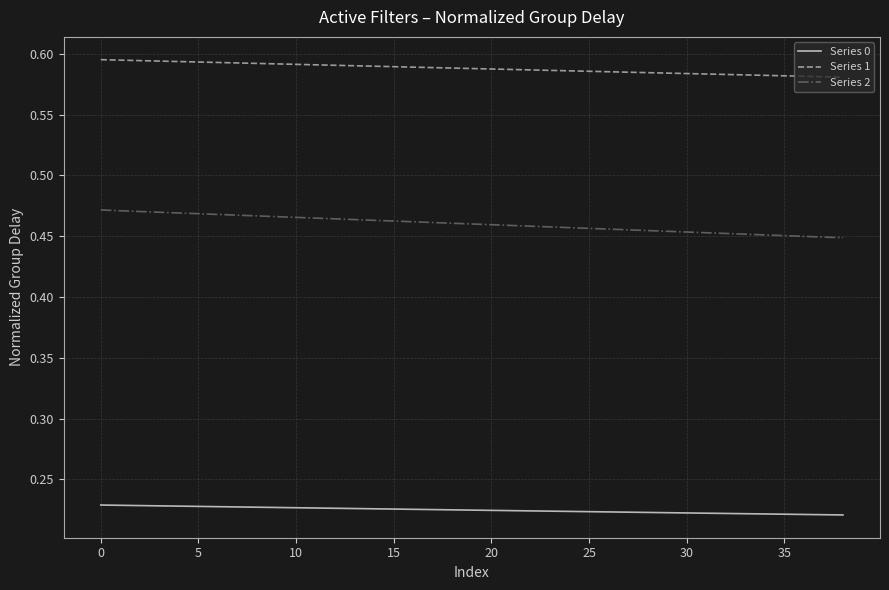

True or false: Series 2 and Series 1 intersect in this chart.

False